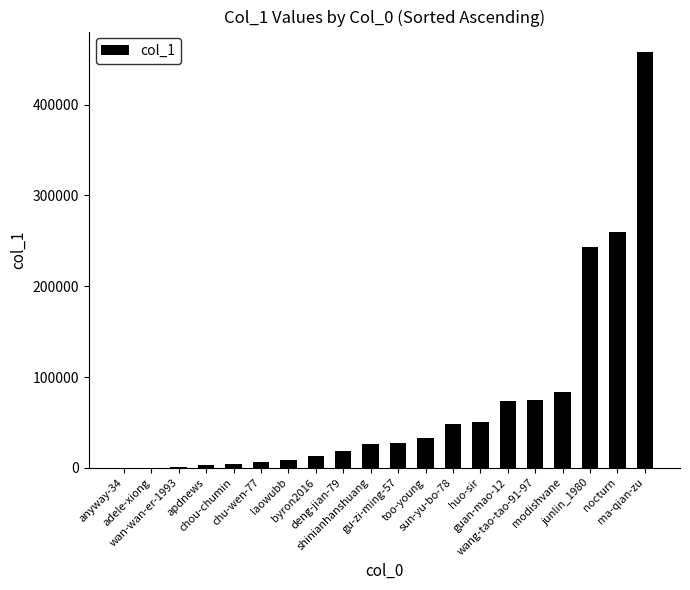

Are the bars horizontal?

No